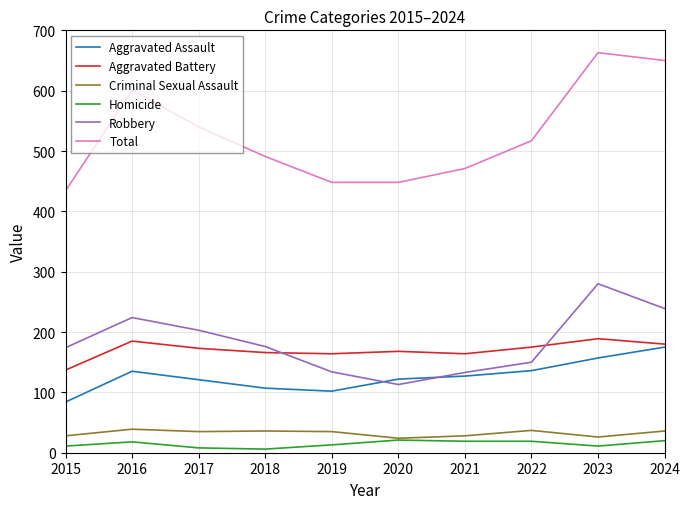

What are all the series names shown in the legend?

Aggravated Assault, Aggravated Battery, Criminal Sexual Assault, Homicide, Robbery, Total